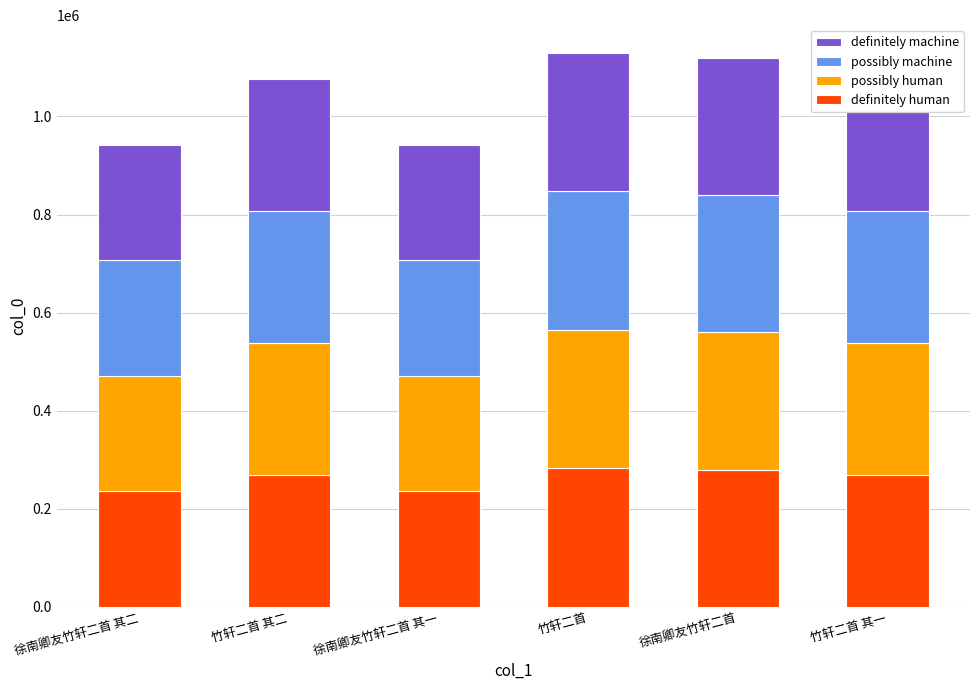

Is it true that definitely human equals 235672.8 at 徐南卿友竹轩二首 其二?

True